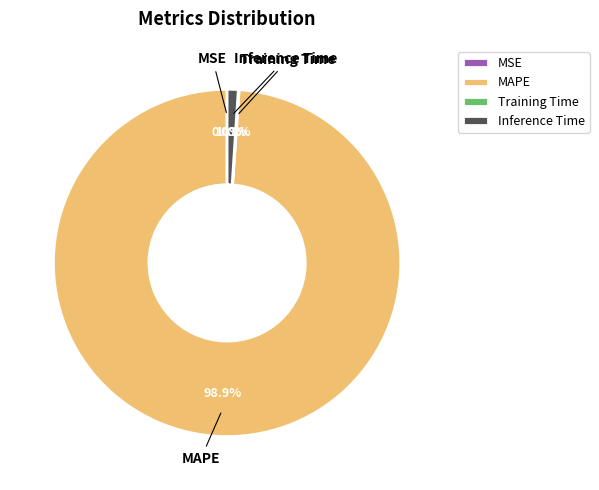

Which slice is the largest?

MAPE